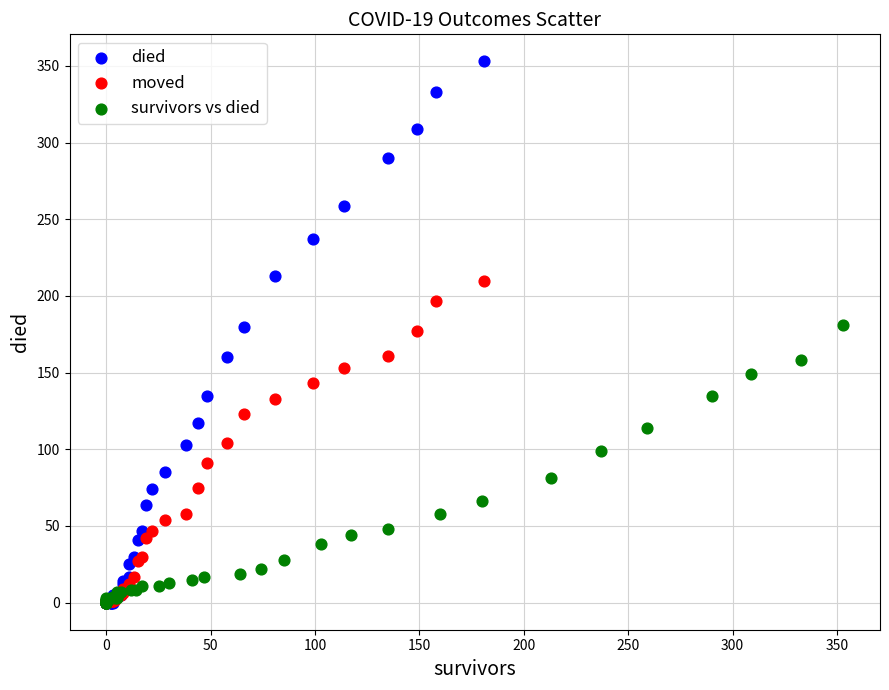

Which series has the widest spread of Y values?

died